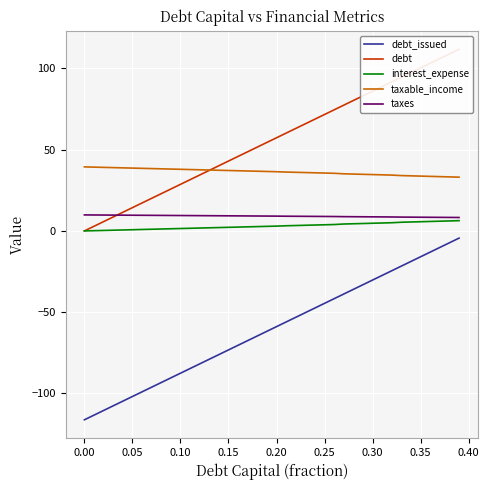

What is the greatest value displayed?

111.8